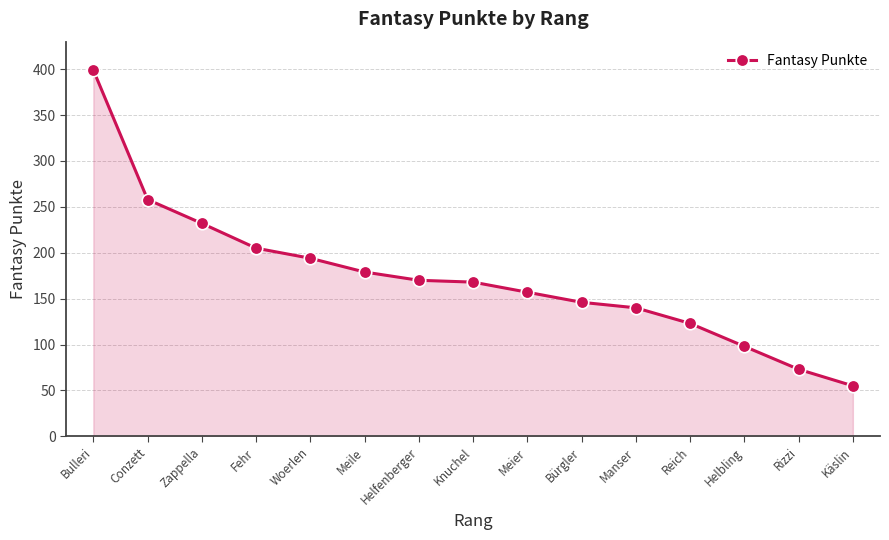

At which label does the data first exceed 168?

Bulleri